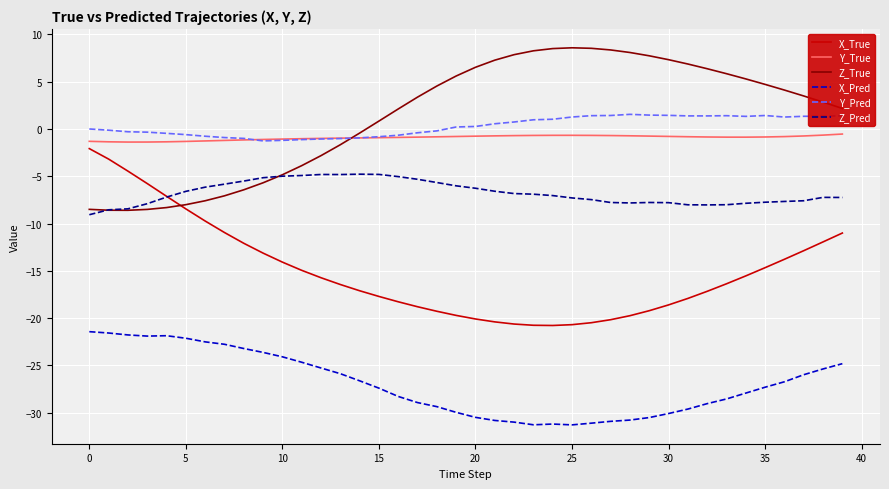

What are all the series names shown in the legend?

X_True, Y_True, Z_True, X_Pred, Y_Pred, Z_Pred